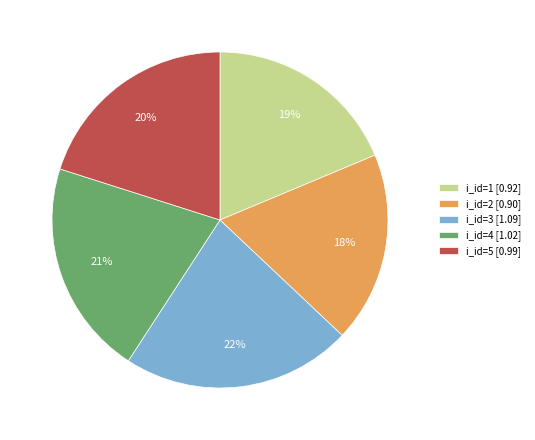

Which slice is the largest?

i_id=3